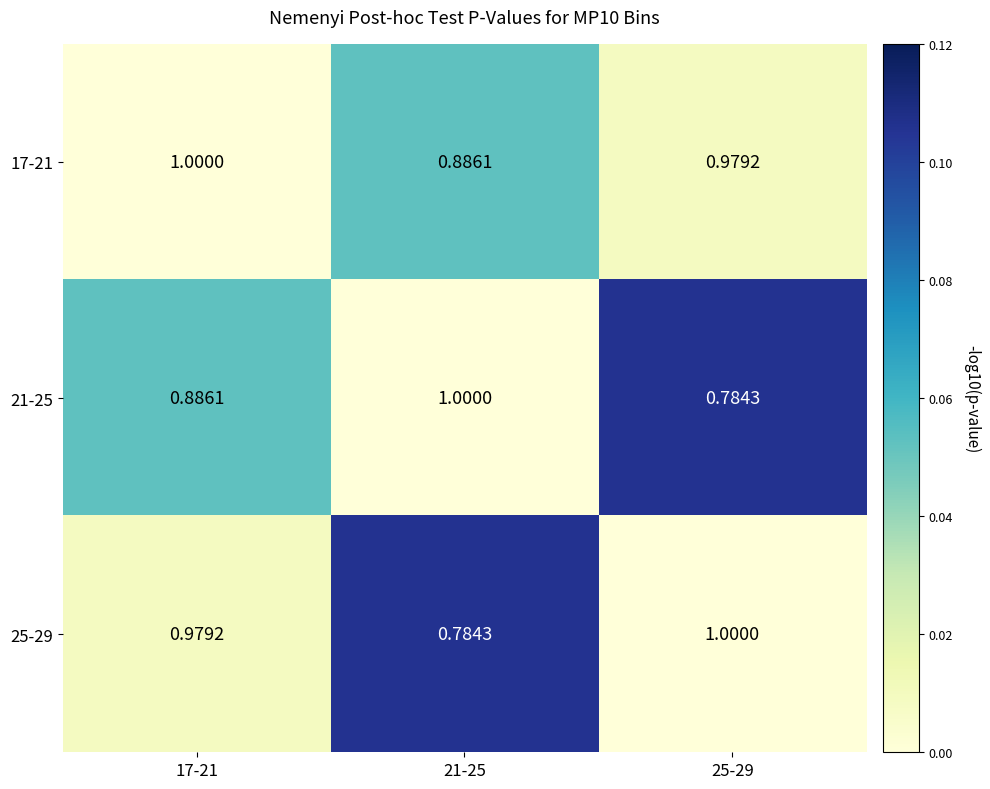

Is the value of 21-25 at 17-21 greater than the value of 25-29 at 17-21?

No